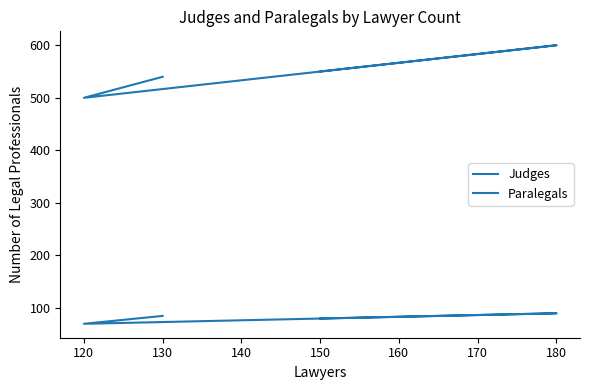

What is the maximum value for Judges?

90